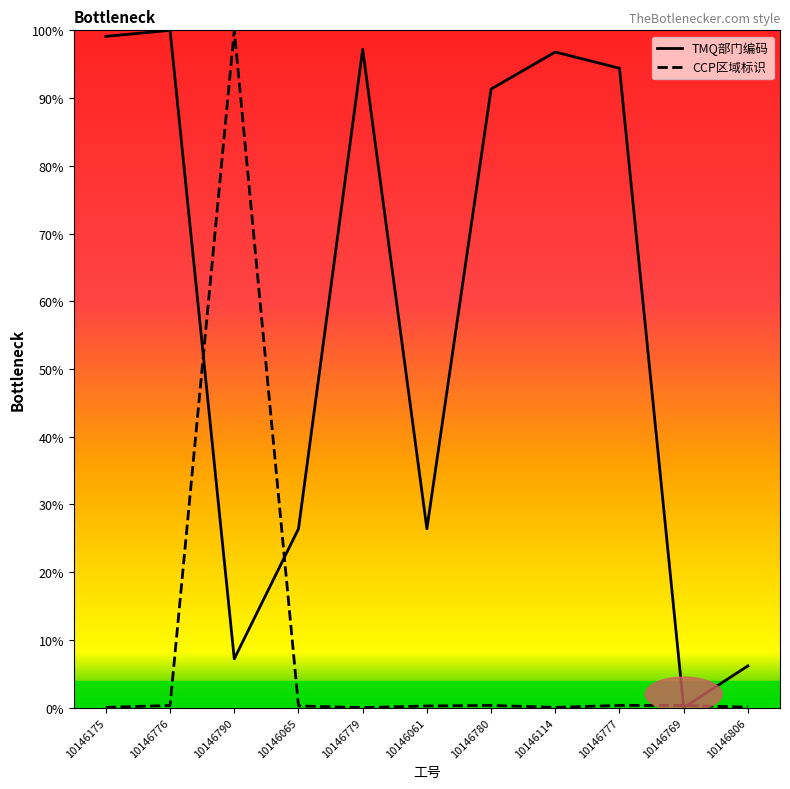

At how many categories does at least one series exceed 44?

7